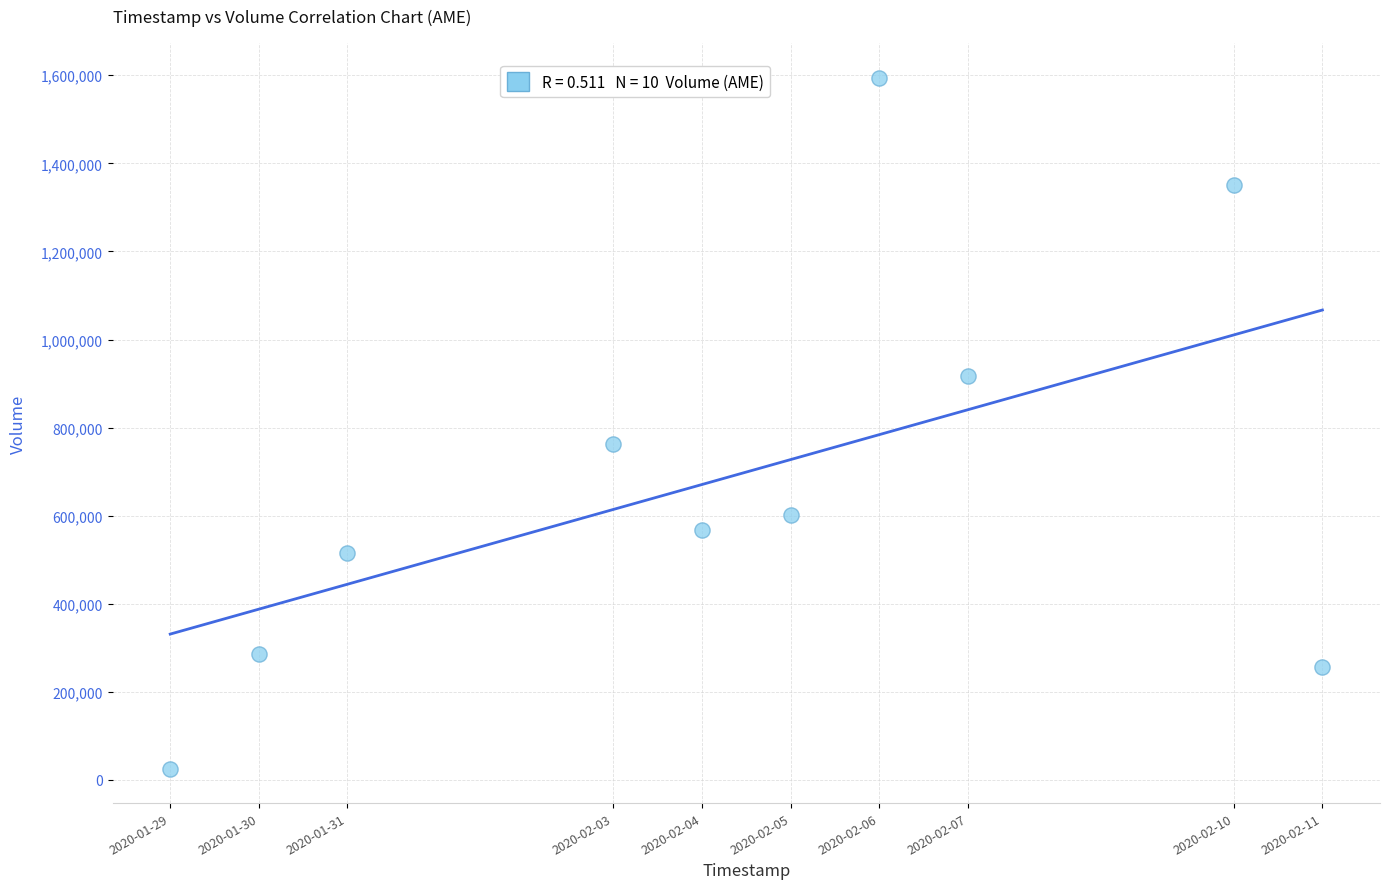

What is the average Y value?

687790